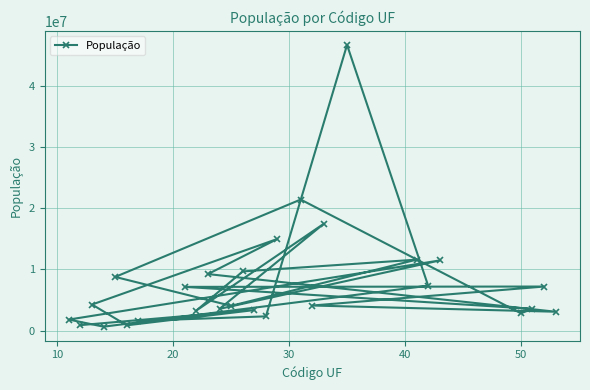

What is the greatest value displayed?

46649132